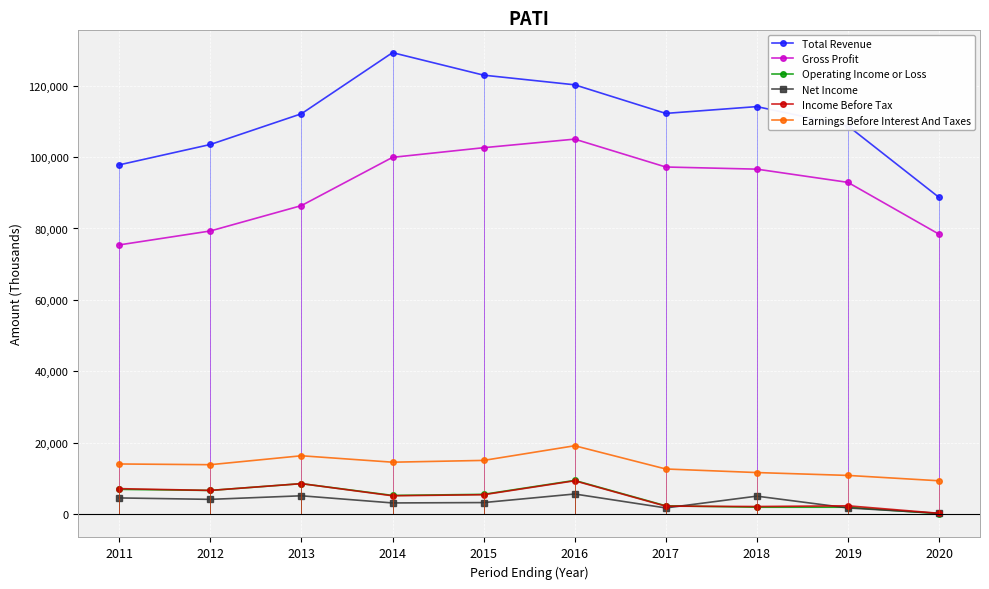

Which category has the highest value in the Total Revenue series?

2014